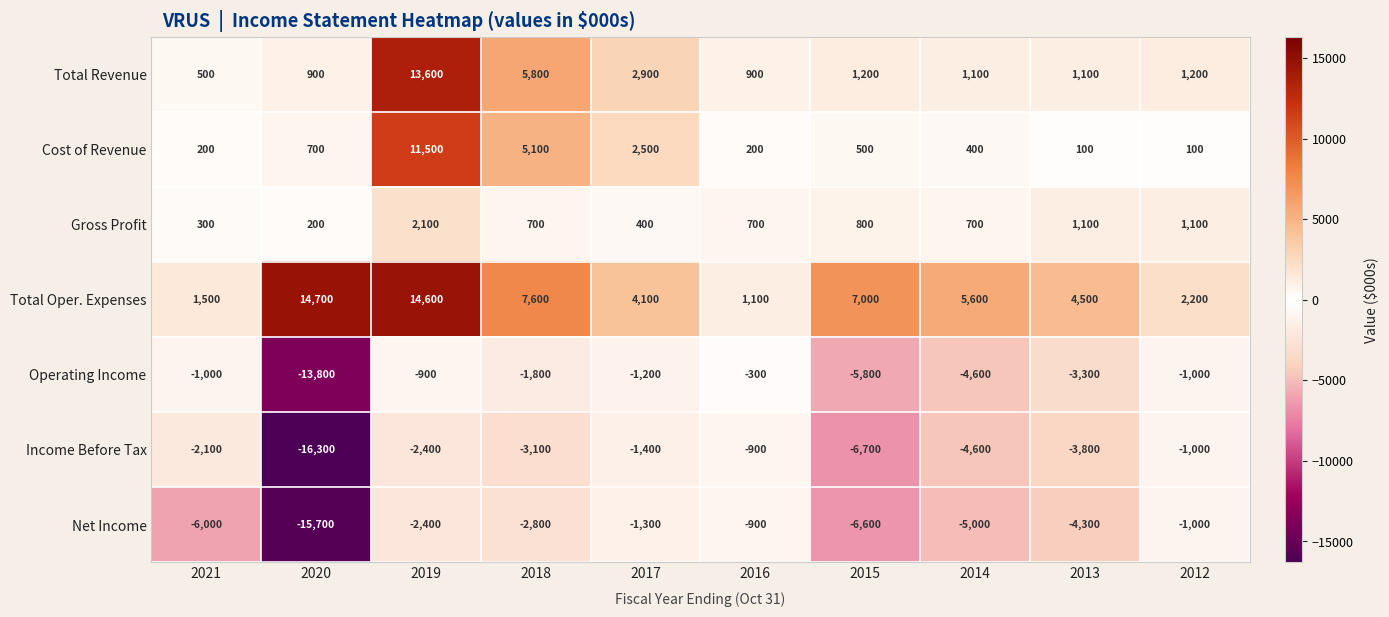

What is the average value of the Operating Income series?

-3370